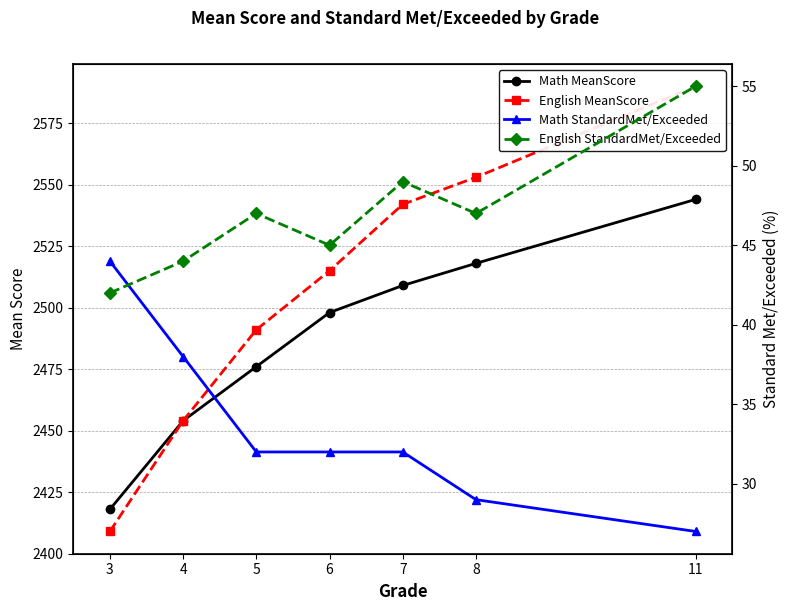

List the series in order of their peak value, lowest first.

Math StandardMet/Exceeded, English StandardMet/Exceeded, Math MeanScore, English MeanScore